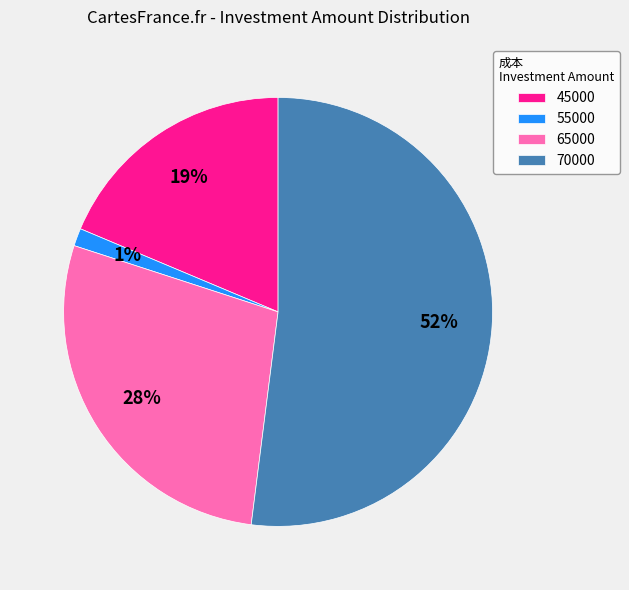

To the nearest percent, what is the average slice percentage?

25%